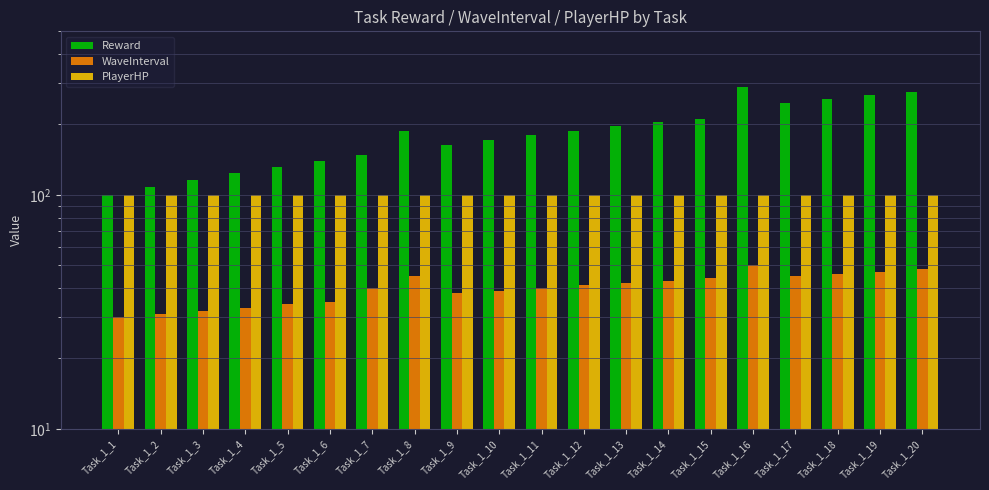

Rank the series by their average value, from highest to lowest.

Reward, PlayerHP, WaveInterval